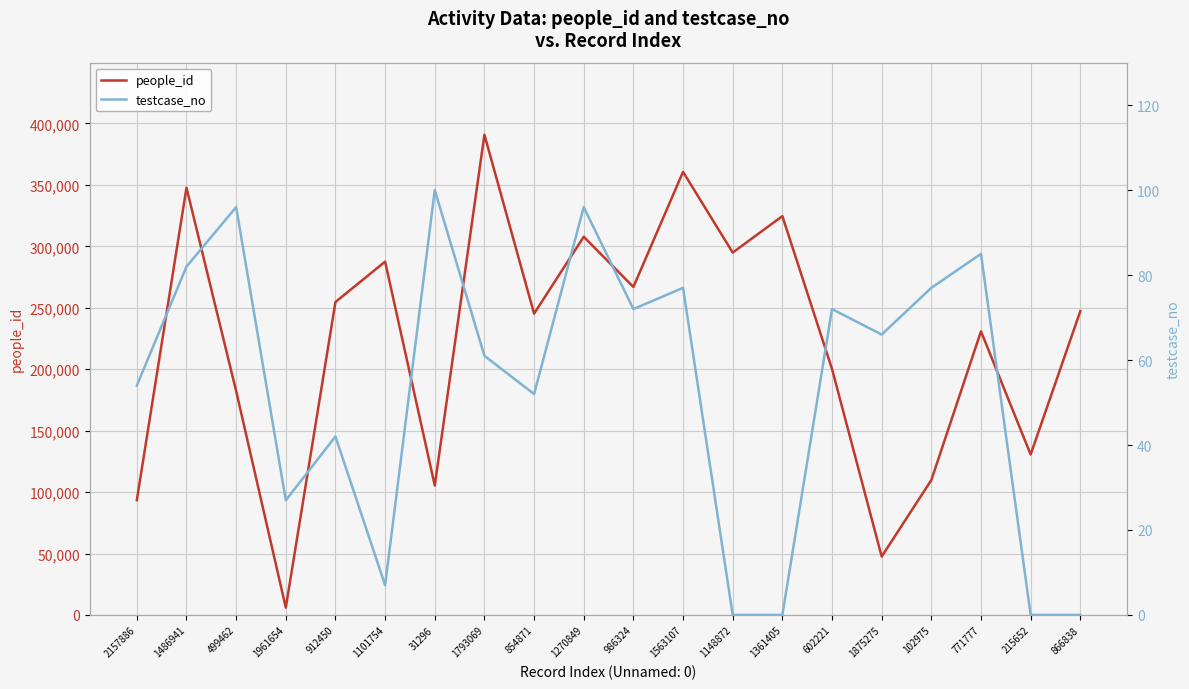

What is the label of the 5th point from the right?

1875275